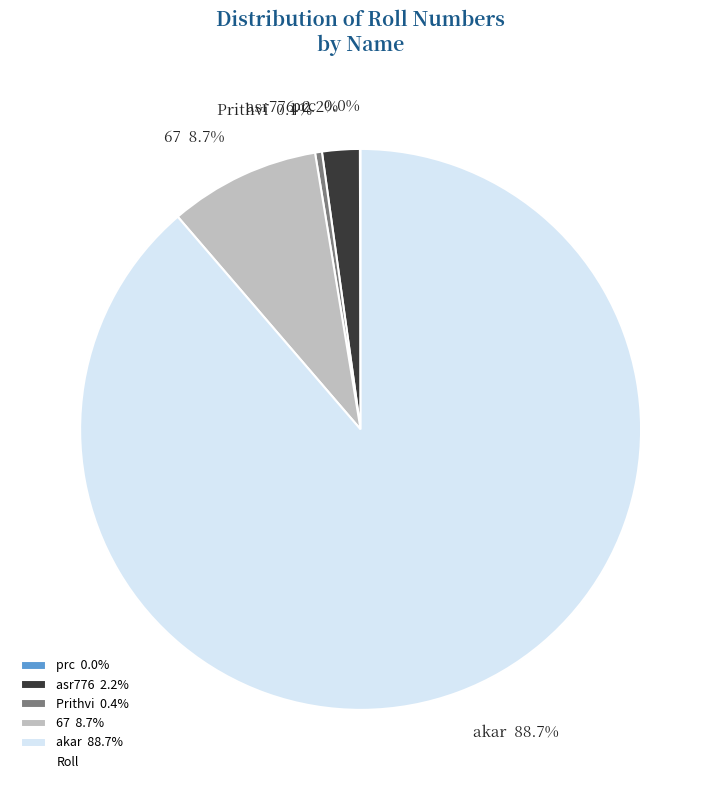

To the nearest percent, what is the average slice percentage?

20%